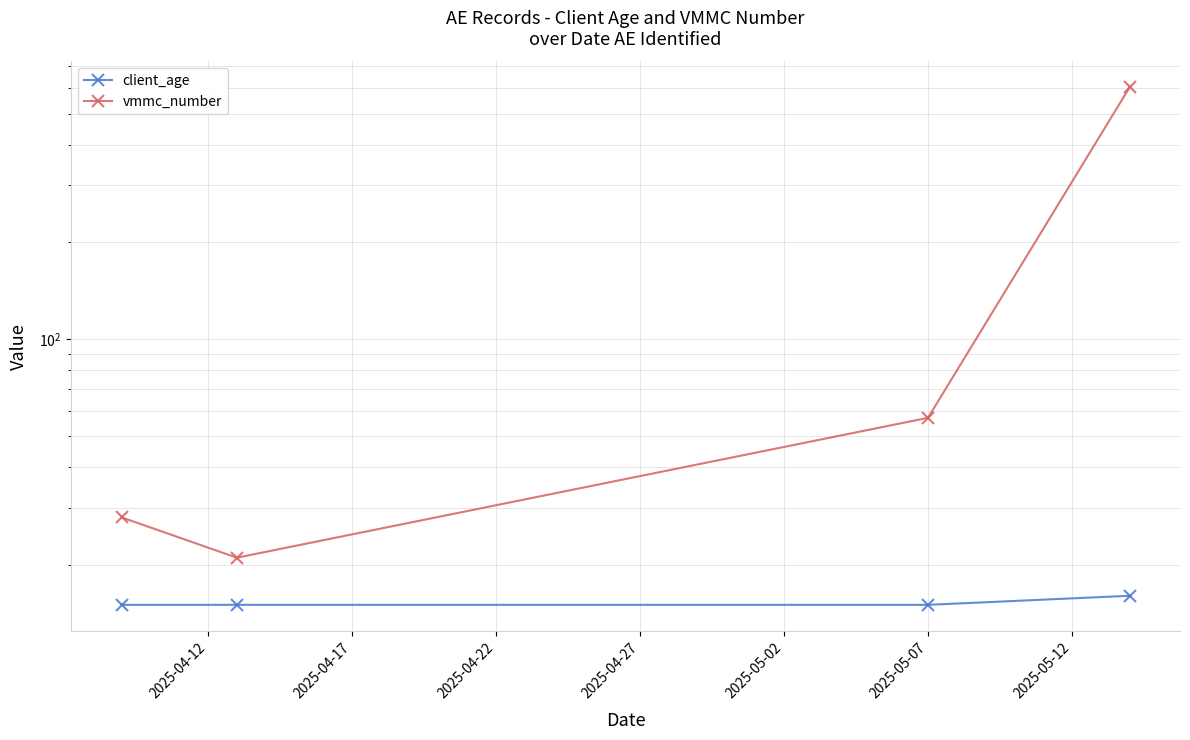

Count the client_age values in the range 15 to 16.

4